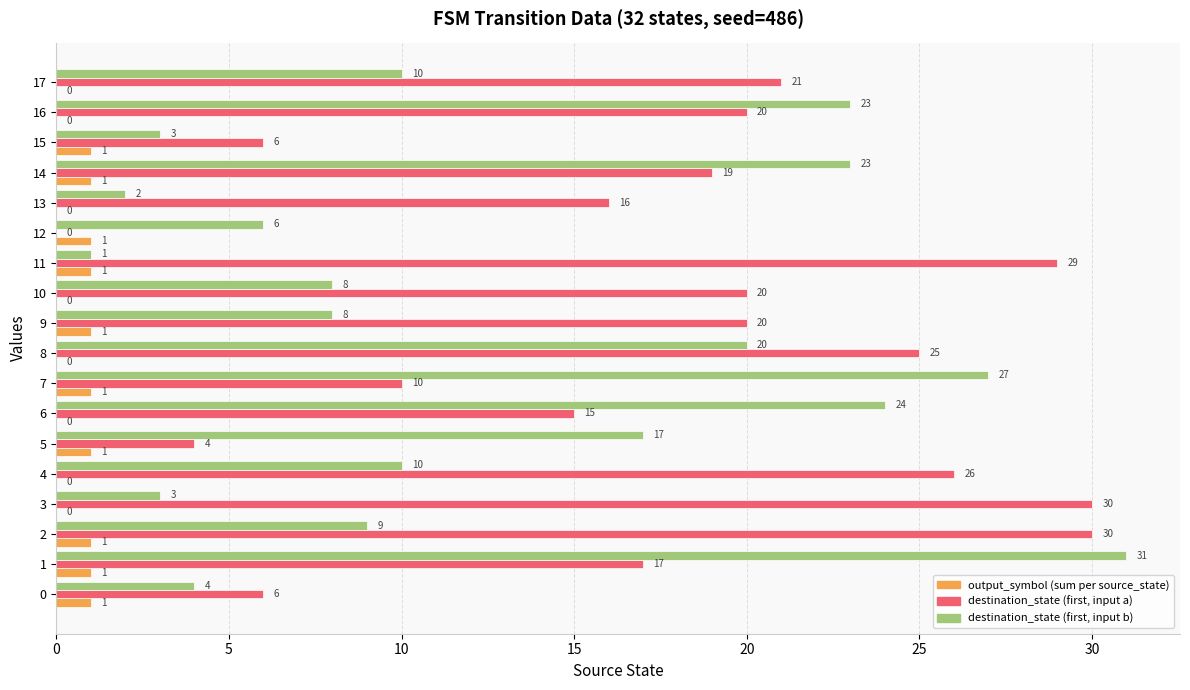

Which series changed the most between 4 and 13?

destination_state (first, input a)